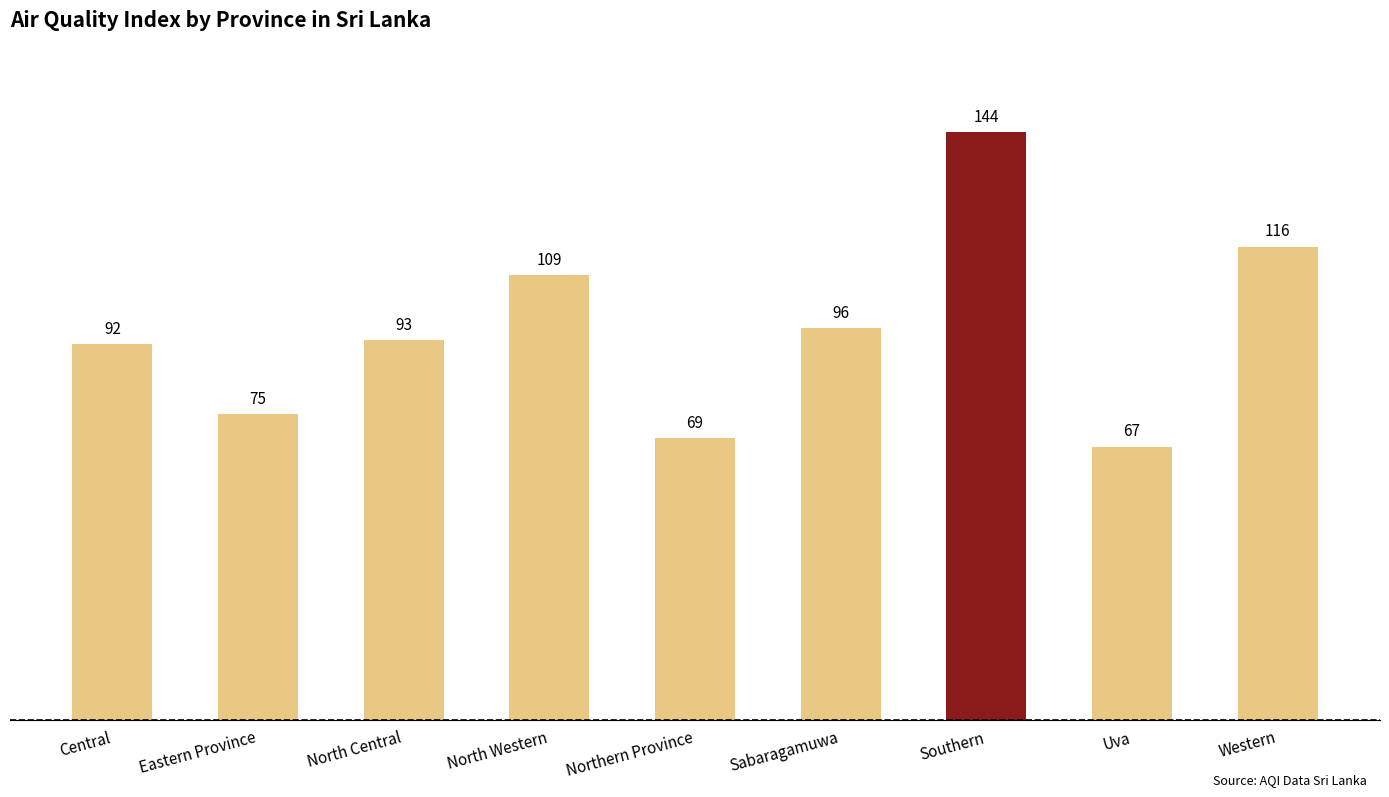

What is the difference between the values at Sabaragamuwa and Uva?

29